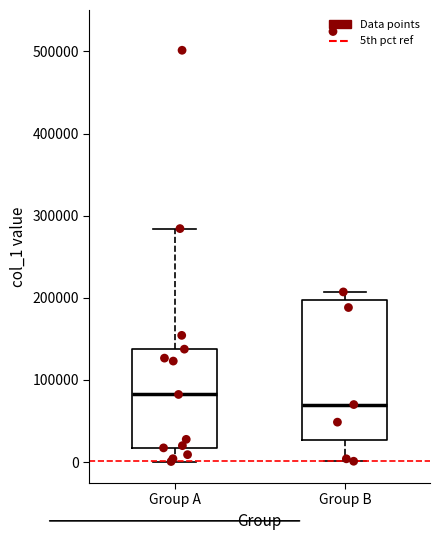

Which box's median line is the highest?

Group A